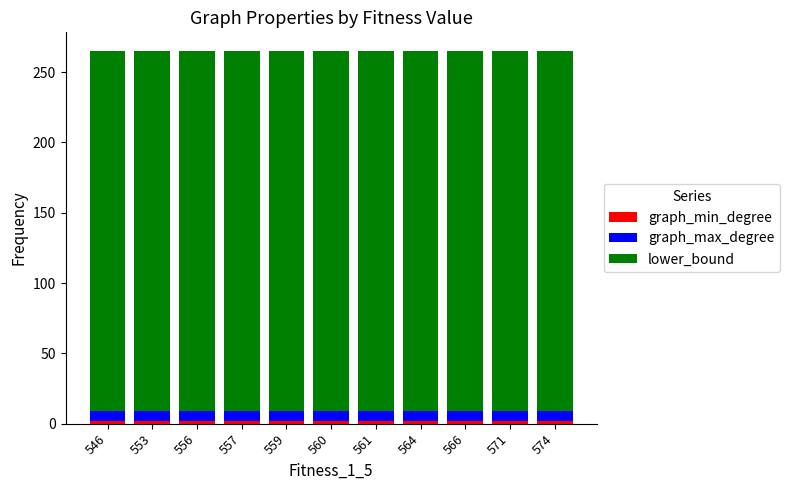

How many series are shown in this chart?

3